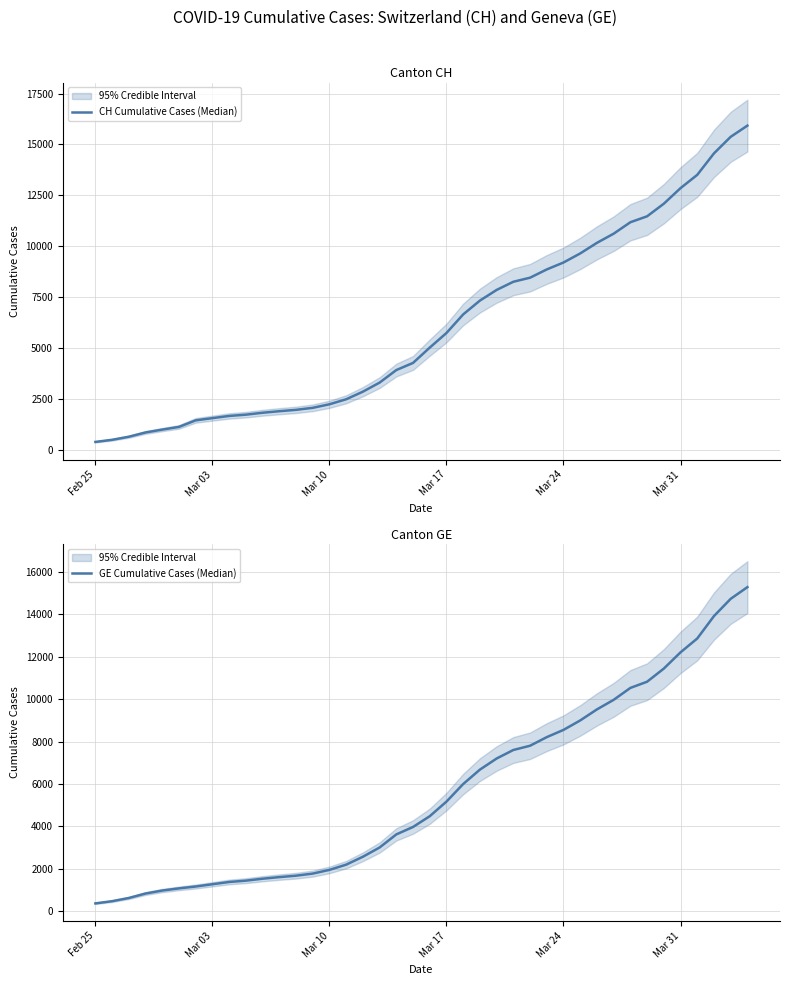

Which label corresponds to the smallest value in the chart?

Feb 25